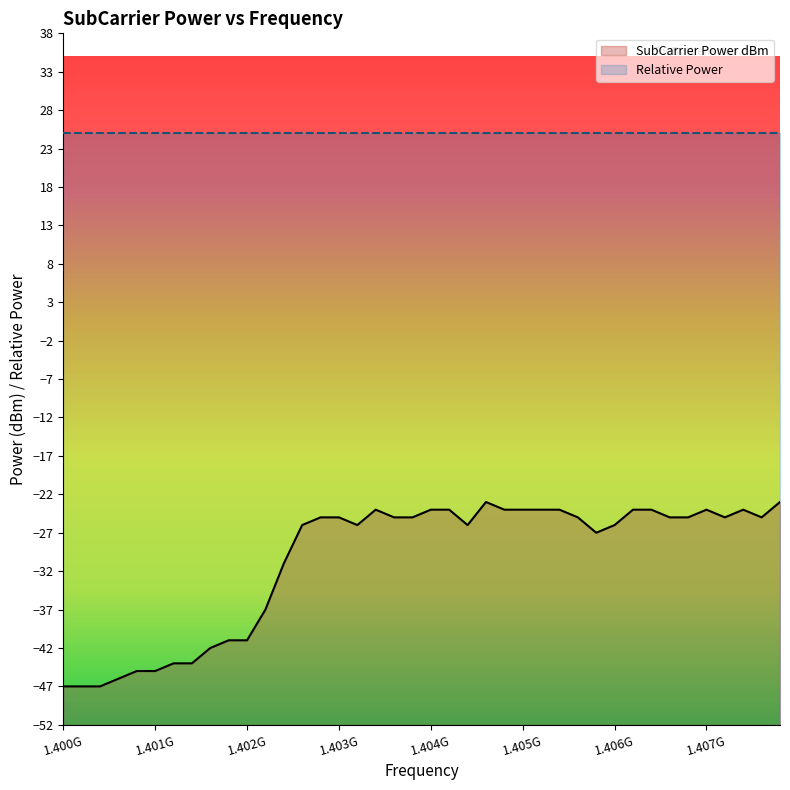

Rank the series at 1.403G from highest to lowest value.

Relative Power, SubCarrier Power dBm